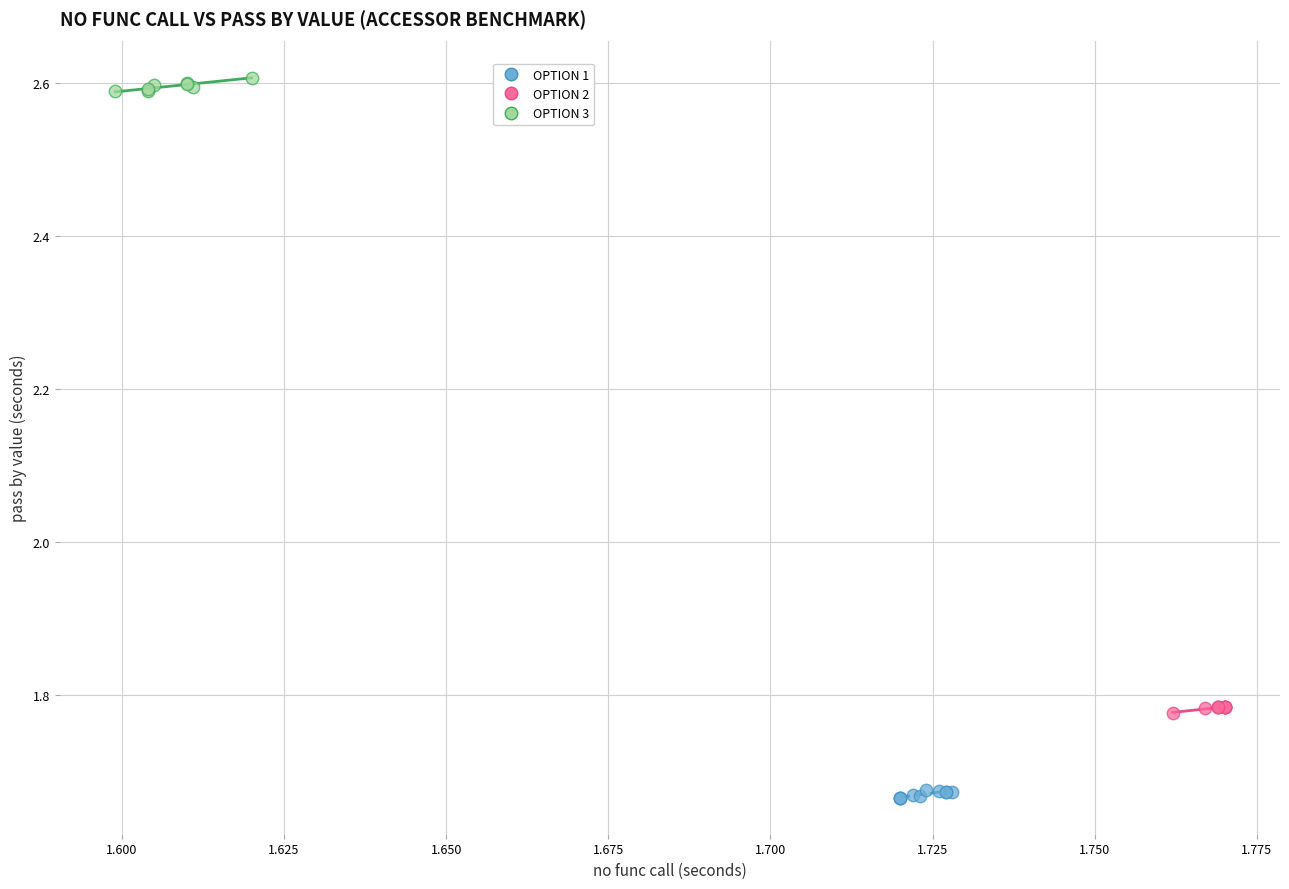

Which series contains the lowest Y value?

OPTION 1